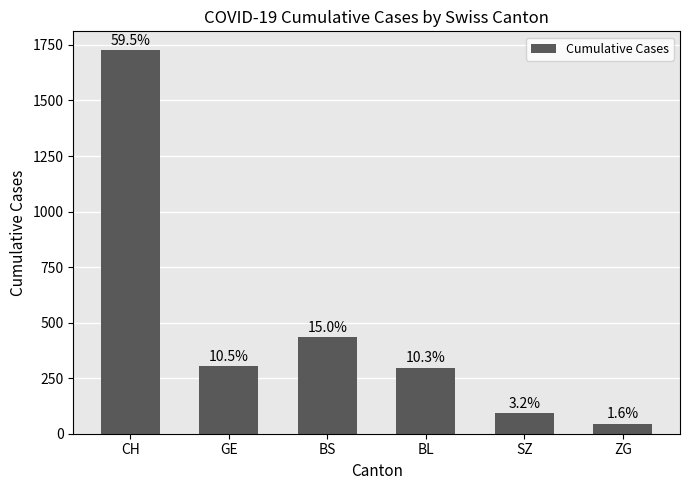

What is the minimum value shown in the chart?

46